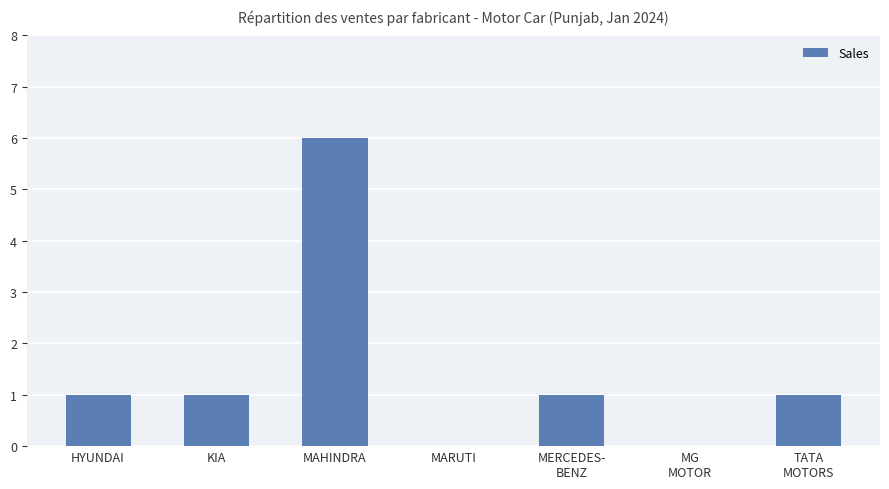

What is the approximate value at KIA?

1